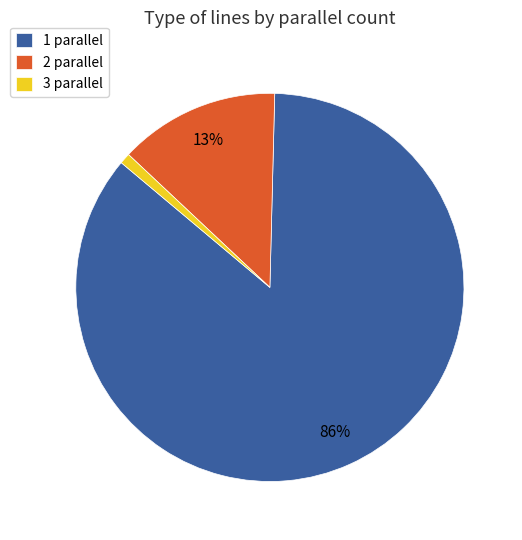

To the nearest percent, what is the difference between the 1 parallel and 3 parallel slice percentages?

85%